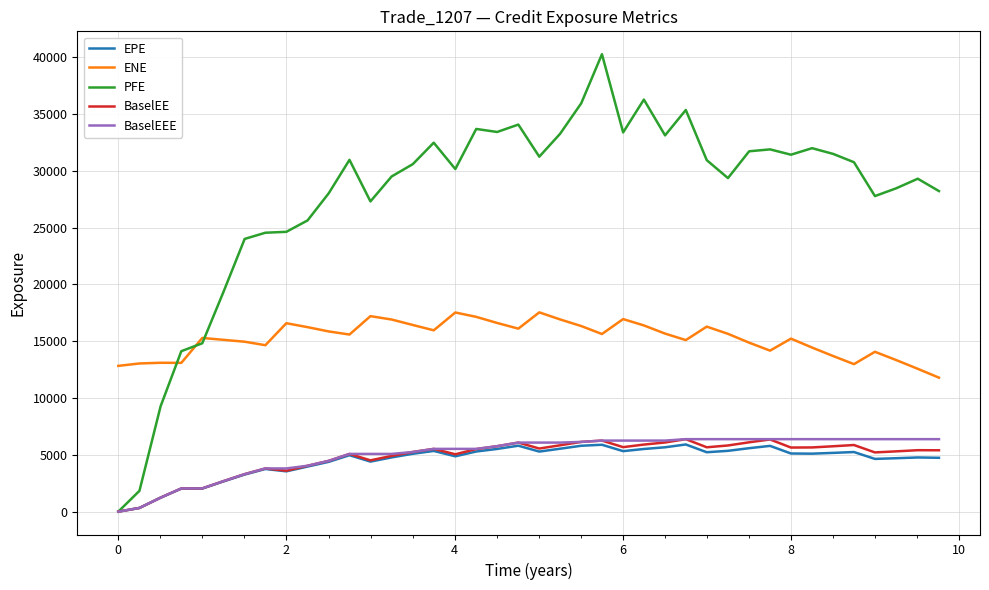

True or false: ENE and BaselEE cross at least once.

False